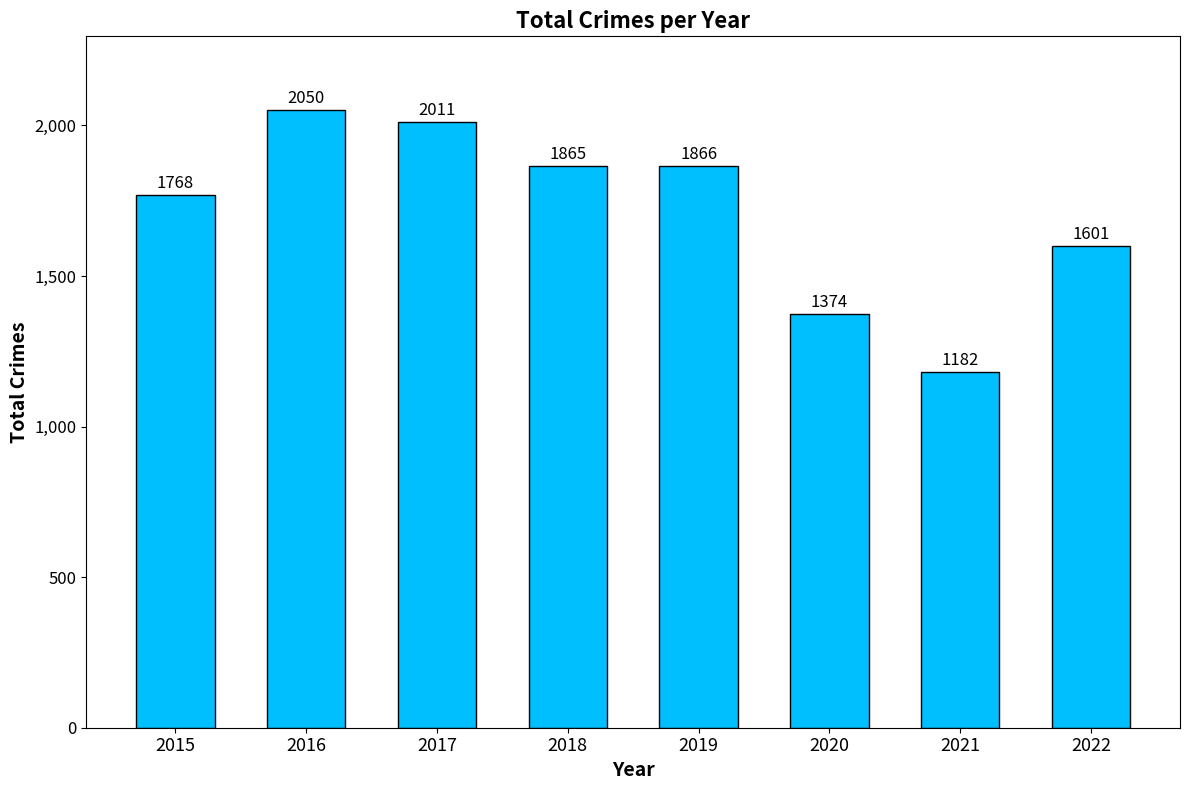

Between 2018 and 2017, which is larger?

2017